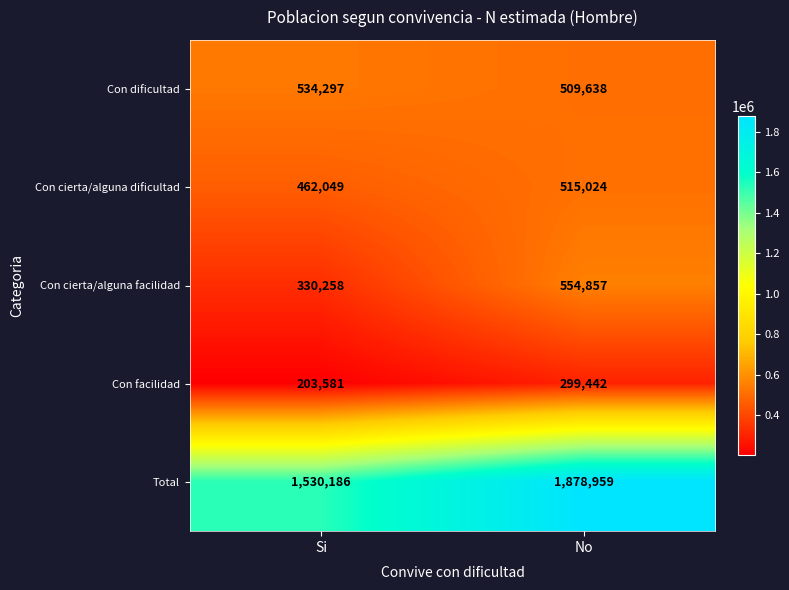

Reading left to right, transcribe all the data shown in this chart.

Con dificultad: 534297	509638
Con cierta/alguna dificultad: 462049	515024
Con cierta/alguna facilidad: 330258	554857
Con facilidad: 203581	299442
Total: 1530186	1878959